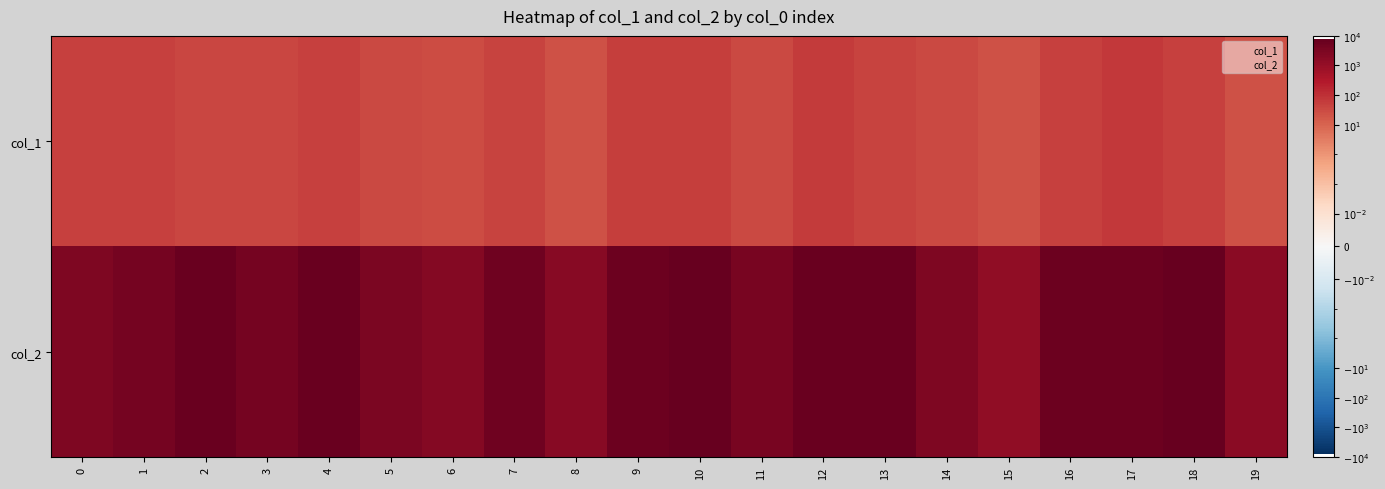

What is the total value across all series at 6?

2229